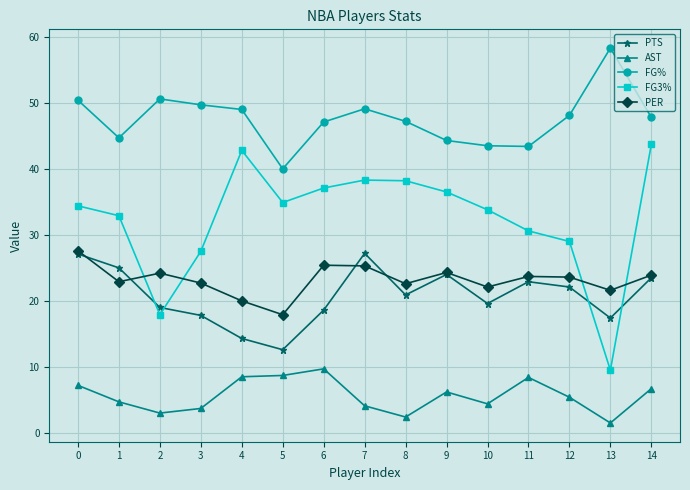

Which series has the largest range (max minus min)?

FG3%